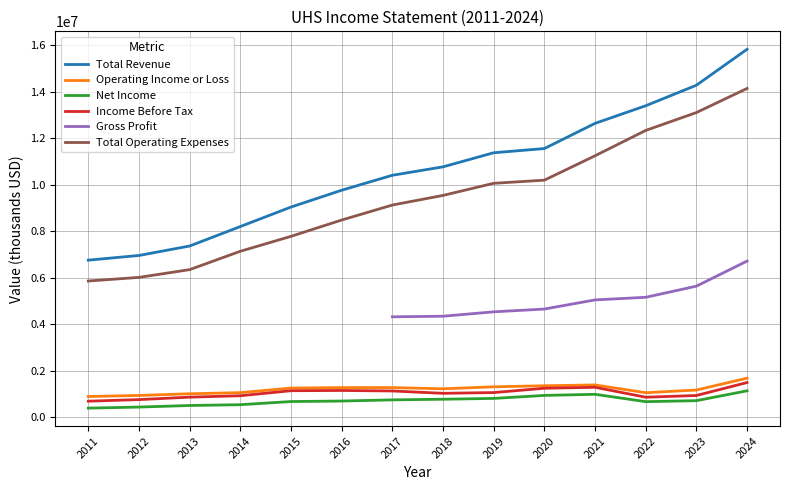

List the labels in order of Total Revenue value, largest first.

2024, 2023, 2022, 2021, 2020, 2019, 2018, 2017, 2016, 2015, 2014, 2013, 2012, 2011